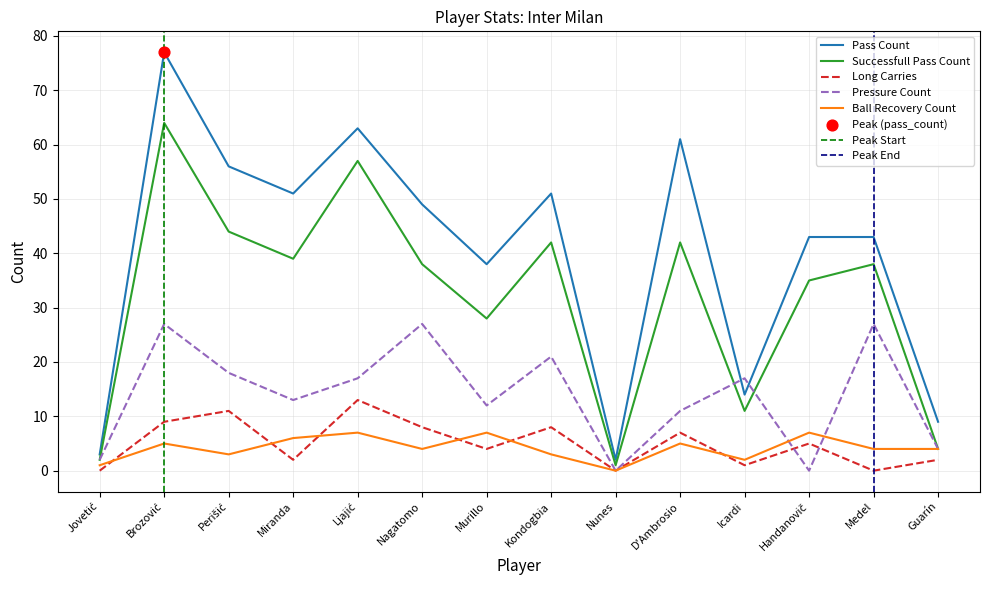

Which series reaches the minimum Y coordinate?

long_carries